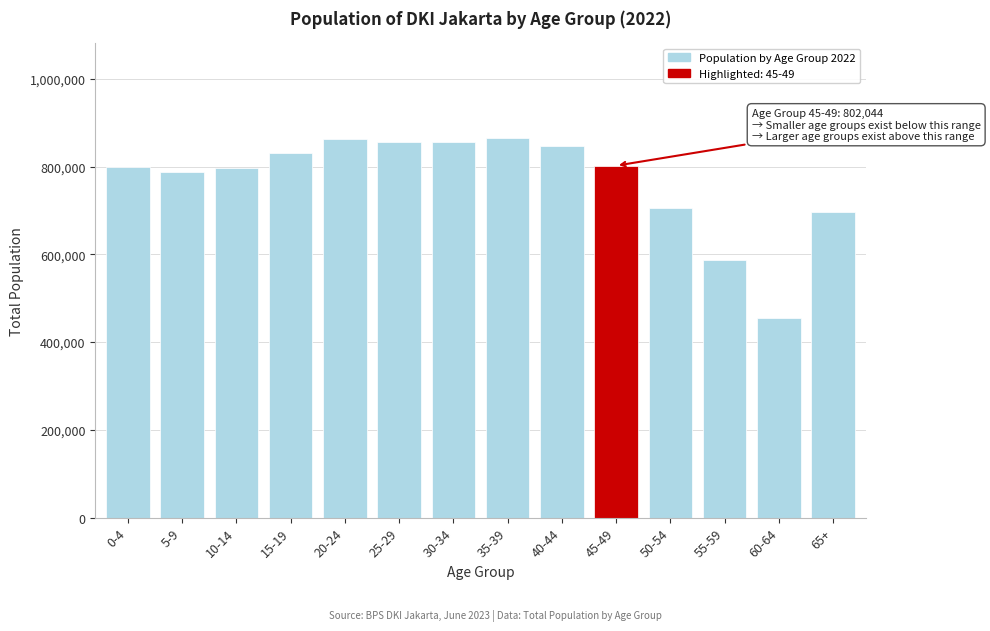

Is it true that the value at 60-64 is 455681?

True